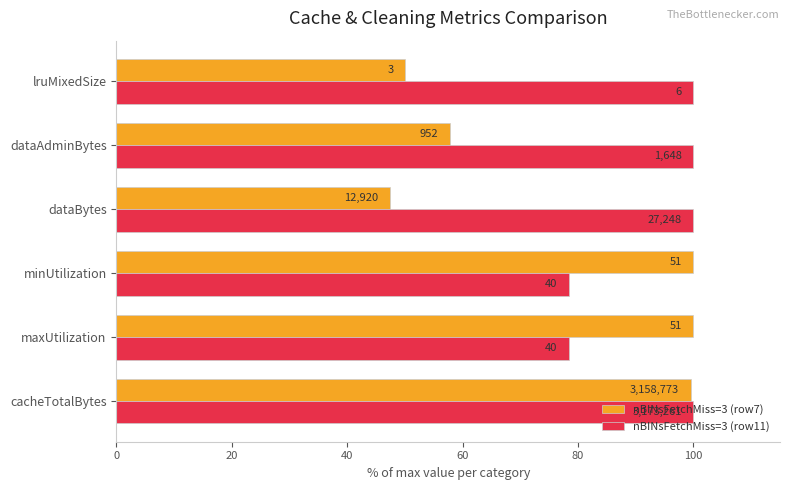

What are all the series names shown in the legend?

nBINsFetchMiss=3 (row7), nBINsFetchMiss=3 (row11)